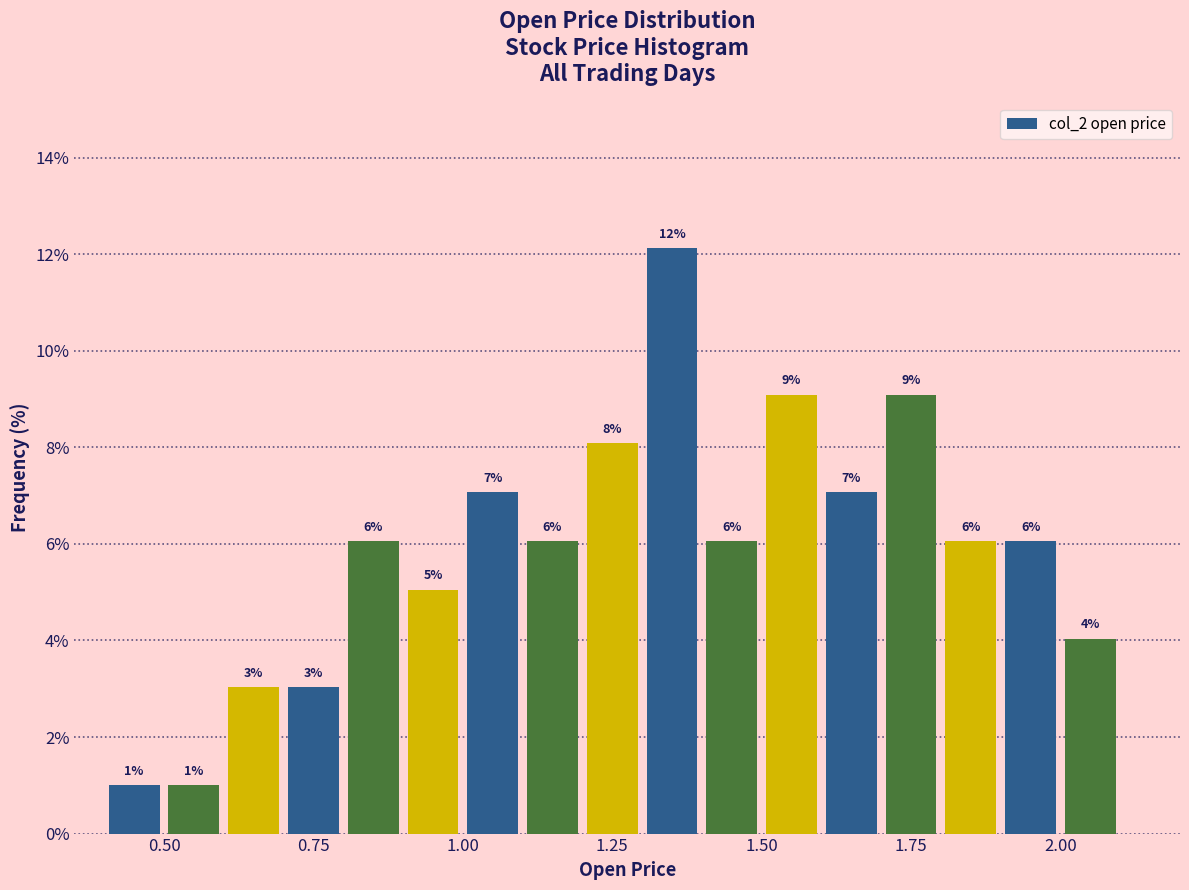

Read against the x-axis, roughly where is the centre of the tallest bar?

1.35